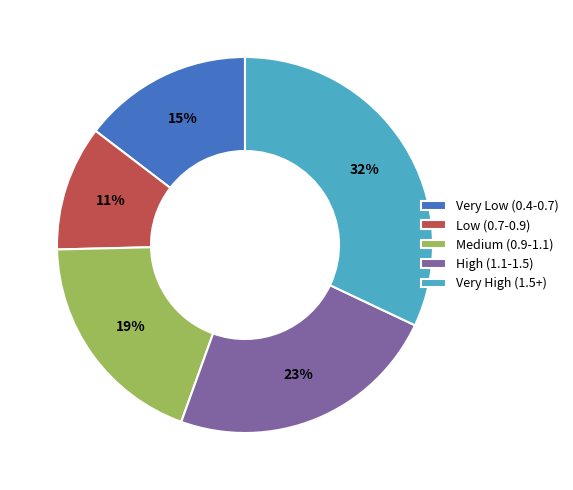

Combined, do Low (0.7-0.9) and Very High (1.5+) account for over 50%?

No